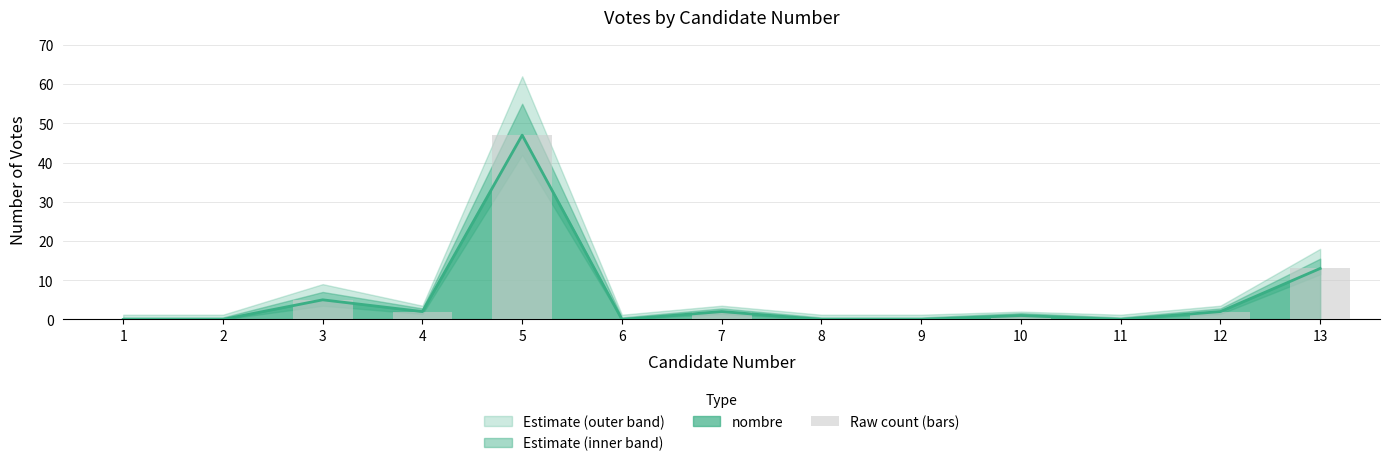

How many values are below 1?

6